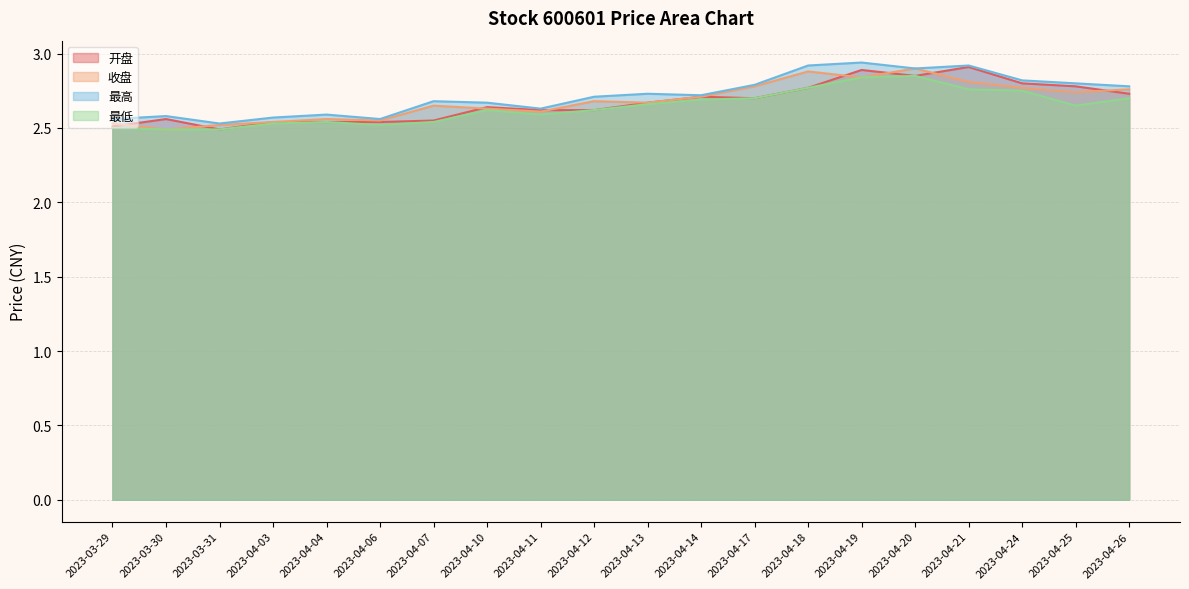

At which category does 收盘 reach its first local valley?

2023-03-30